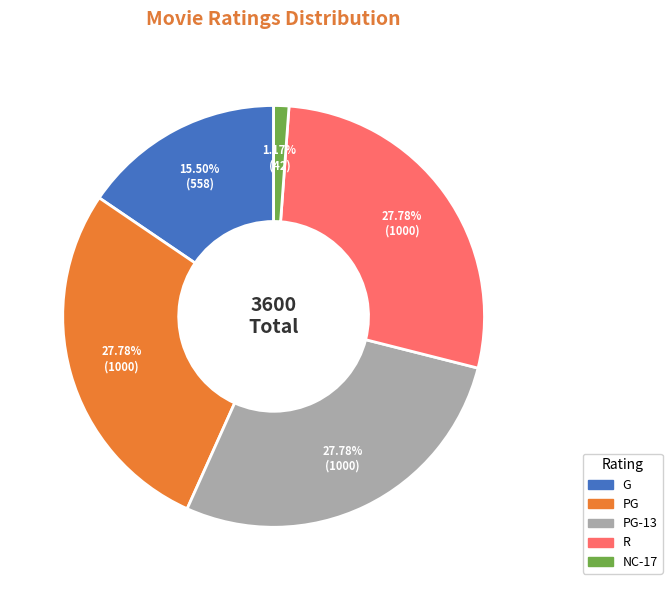

Which category has the smallest portion of the pie?

NC-17